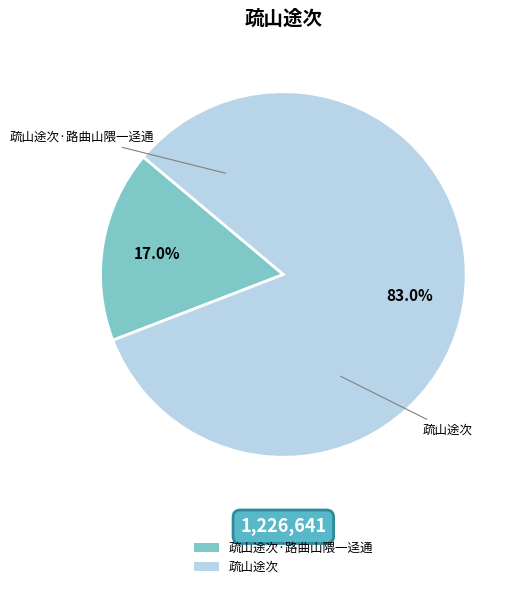

Does 疏山途次·路曲山隈一迳通 represent more than half of the total?

No